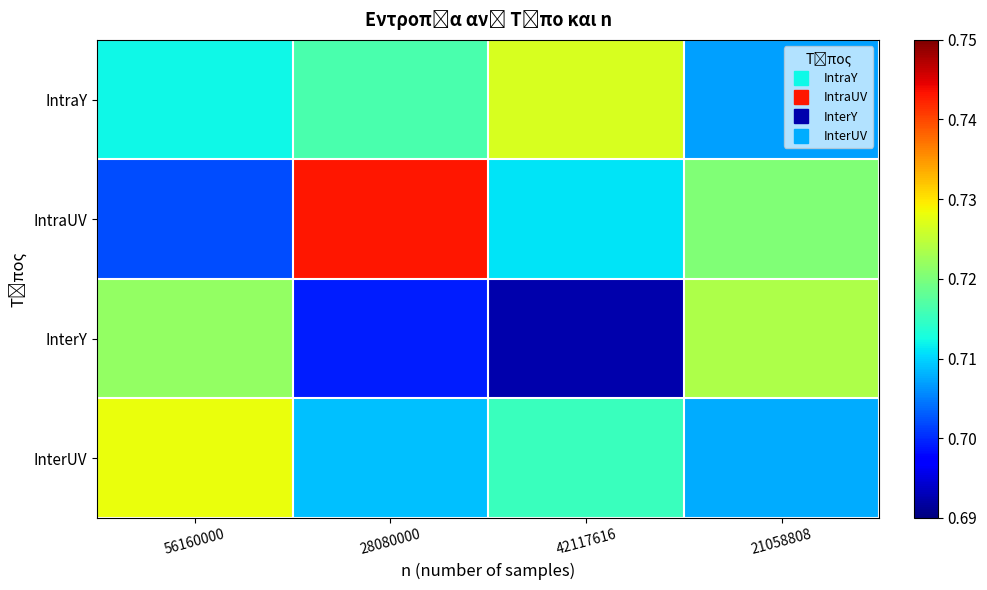

Between 56160000 and 21058808, which is larger?

56160000